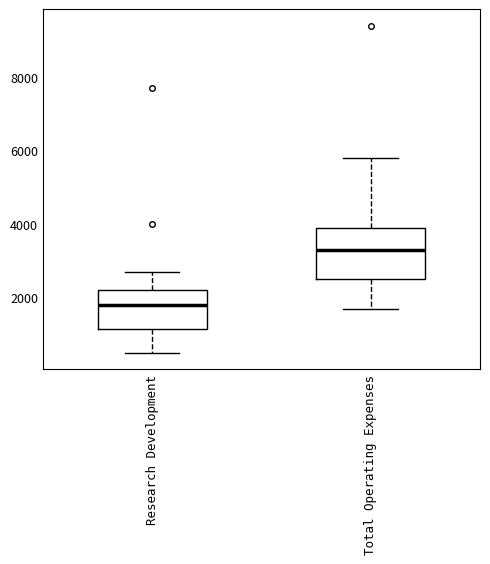

Comparing the boxes themselves (not the whiskers), which one is the tallest?

Total Operating Expenses